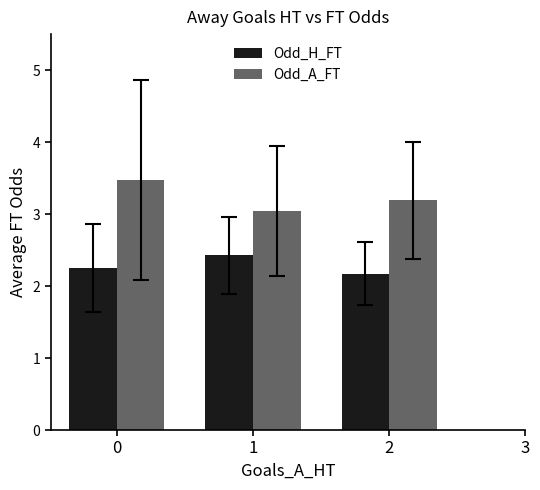

What is the total value across all series at 2?

5.4